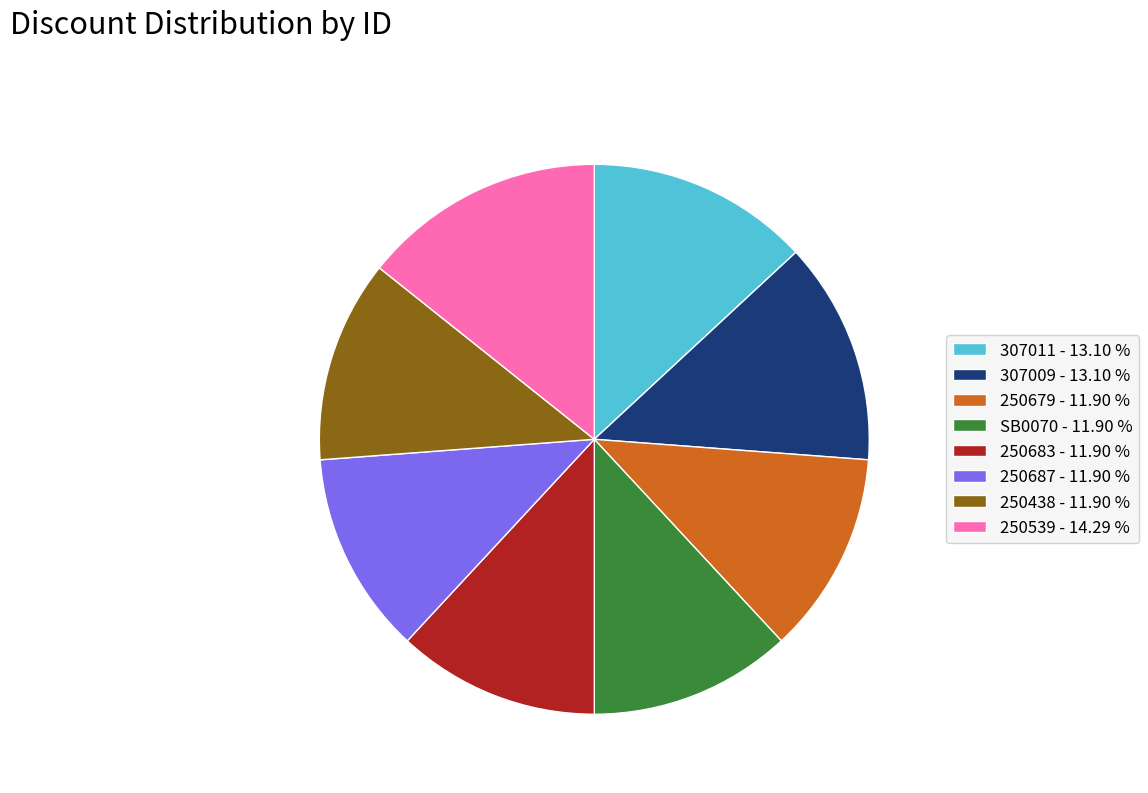

Is 250683 - 11.90 % the majority of the pie?

No